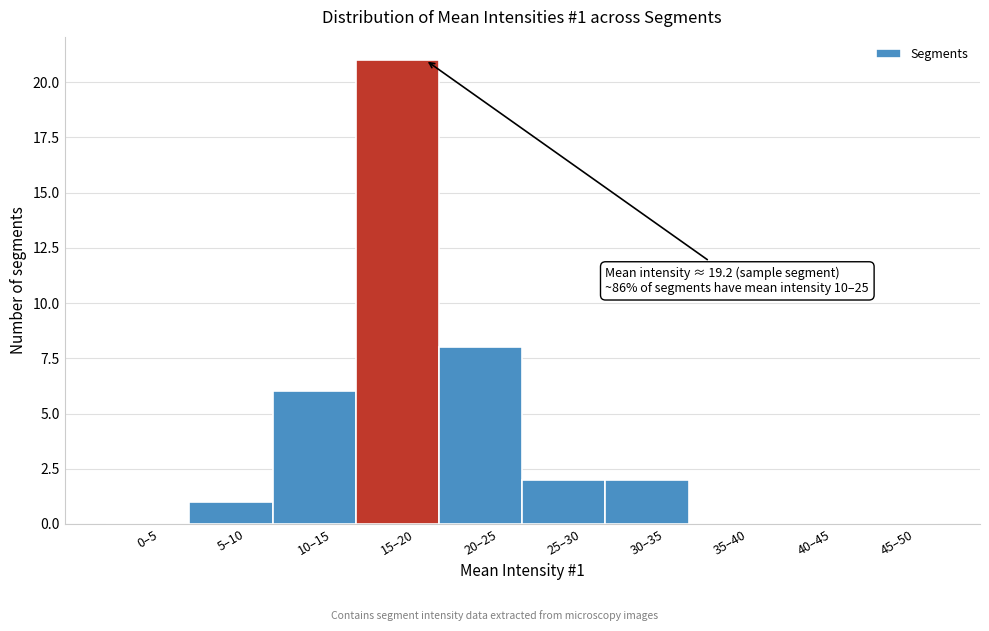

Reading left to right, list all the values displayed in this chart.

0–5=0	5–10=1	10–15=6	15–20=21	20–25=8	25–30=2	30–35=2	35–40=0	40–45=0	45–50=0